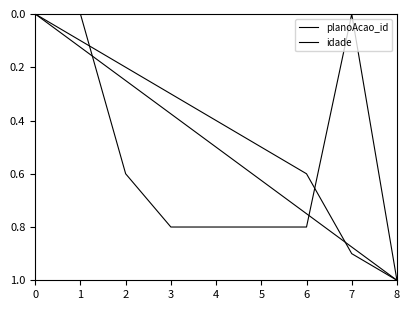

What is the sum of the planoAcao_id values at 7 and 0?

0.9